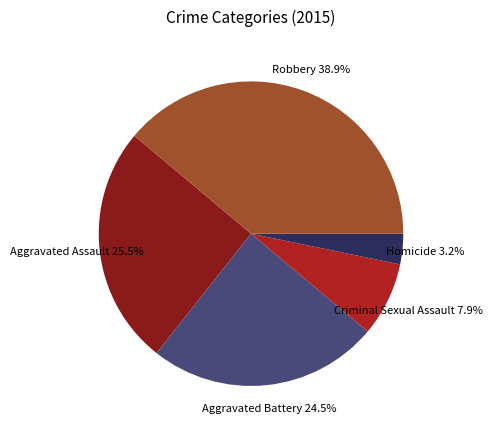

To the nearest percent, what is the difference between the largest and smallest slice percentages?

36%